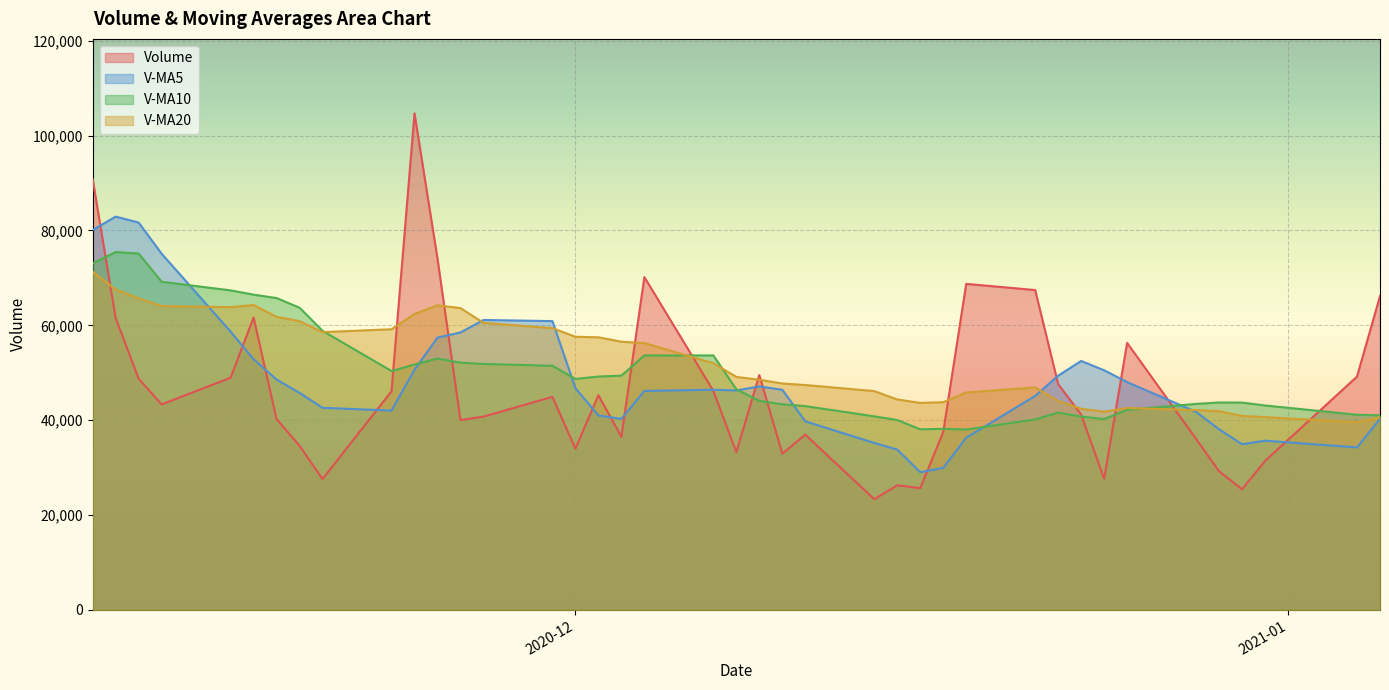

Reading right to left, extract all data points from this chart.

volume: 2020-11-10=90830.2	2020-11-11=61550.0	2020-11-12=48751.2	2020-11-13=43339.9	2020-11-16=48947.0	2020-11-17=61654.9	2020-11-18=40242.3	2020-11-19=34607.5	2020-11-20=27597.8	2020-11-23=46101.1	2020-11-24=104681.0	2020-11-25=74079.8	2020-11-26=40035.0	2020-11-27=40756.1	2020-11-30=44924.8	2020-12-01=34002.6	2020-12-02=45276.3	2020-12-03=36495.8	2020-12-04=70169.2	2020-12-07=46180.9	2020-12-08=33255.0	2020-12-09=49521.1	2020-12-10=32942.6	2020-12-11=36953.1	2020-12-14=23353.7	2020-12-15=26284.0	2020-12-16=25674.0	2020-12-17=37497.0	2020-12-18=68743.9	2020-12-21=67434.8	2020-12-22=47607.6	2020-12-23=41184.8	2020-12-24=27659.1	2020-12-25=56296.4	2020-12-28=36054.7	2020-12-29=29233.6	2020-12-30=25433.4	2020-12-31=31421.1	2021-01-04=49199.1	2021-01-05=66171.1
v_ma5: 2020-11-10=80092.5	2020-11-11=82920.4	2020-11-12=81668.8	2020-11-13=75099.7	2020-11-16=58683.7	2020-11-17=52848.6	2020-11-18=48587.1	2020-11-19=45758.3	2020-11-20=42609.9	2020-11-23=42040.7	2020-11-24=50645.9	2020-11-25=57413.4	2020-11-26=58498.9	2020-11-27=61130.6	2020-11-30=60895.3	2020-12-01=46759.7	2020-12-02=40999.0	2020-12-03=40291.1	2020-12-04=46173.8	2020-12-07=46425.0	2020-12-08=46275.5	2020-12-09=47124.4	2020-12-10=46413.8	2020-12-11=39770.5	2020-12-14=35205.1	2020-12-15=33810.9	2020-12-16=29041.5	2020-12-17=29952.3	2020-12-18=36310.5	2020-12-21=45126.7	2020-12-22=49391.5	2020-12-23=52493.6	2020-12-24=50526.0	2020-12-25=48036.5	2020-12-28=41760.5	2020-12-29=38085.7	2020-12-30=34935.4	2020-12-31=35687.8	2021-01-04=34268.4	2021-01-05=40291.7
v_ma10: 2020-11-10=73066.8	2020-11-11=75452.1	2020-11-12=75139.4	2020-11-13=69185.1	2020-11-16=67369.8	2020-11-17=66470.6	2020-11-18=65753.7	2020-11-19=63713.6	2020-11-20=58854.8	2020-11-23=50362.2	2020-11-24=51747.3	2020-11-25=53000.2	2020-11-26=52128.6	2020-11-27=51870.2	2020-11-30=51468.0	2020-12-01=48702.8	2020-12-02=49206.2	2020-12-03=49395.0	2020-12-04=53652.2	2020-12-07=53660.2	2020-12-08=46517.6	2020-12-09=44061.7	2020-12-10=43352.4	2020-12-11=42972.2	2020-12-14=40815.0	2020-12-15=40043.2	2020-12-16=38082.9	2020-12-17=38183.1	2020-12-18=38040.5	2020-12-21=40165.9	2020-12-22=41601.2	2020-12-23=40767.5	2020-12-24=40239.2	2020-12-25=42173.5	2020-12-28=43443.6	2020-12-29=43738.6	2020-12-30=43714.5	2020-12-31=43106.9	2021-01-04=41152.4	2021-01-05=41026.1
v_ma20: 2020-11-10=71304.0	2020-11-11=67568.2	2020-11-12=65681.9	2020-11-13=64067.8	2020-11-16=63833.1	2020-11-17=64283.1	2020-11-18=61798.2	2020-11-19=60880.8	2020-11-20=58567.2	2020-11-23=59172.8	2020-11-24=62407.0	2020-11-25=64226.2	2020-11-26=63634.0	2020-11-27=60527.7	2020-11-30=59418.9	2020-12-01=57586.7	2020-12-02=57480.0	2020-12-03=56554.3	2020-12-04=56253.5	2020-12-07=52011.2	2020-12-08=49132.4	2020-12-09=48531.0	2020-12-10=47740.5	2020-12-11=47421.2	2020-12-14=46141.5	2020-12-15=44373.0	2020-12-16=43644.6	2020-12-17=43789.0	2020-12-18=45846.3	2020-12-21=46913.0	2020-12-22=44059.4	2020-12-23=42414.6	2020-12-24=41795.8	2020-12-25=42572.8	2020-12-28=42129.3	2020-12-29=41890.9	2020-12-30=40898.7	2020-12-31=40645.0	2021-01-04=39596.5	2021-01-05=40596.0